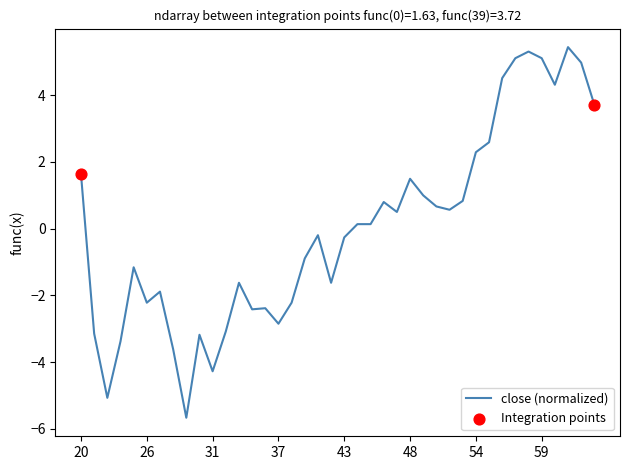

What is the greatest value displayed?

5.4